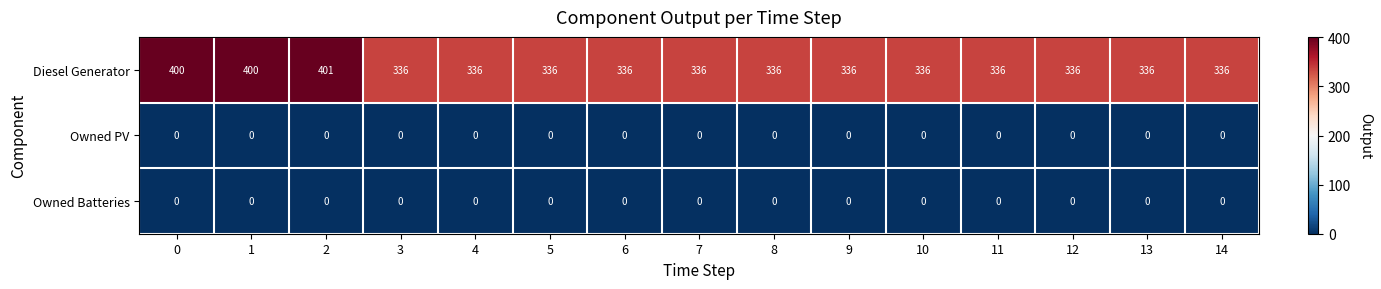

Is the value of Diesel Generator at 11 greater than the value of Owned Batteries at 0?

Yes